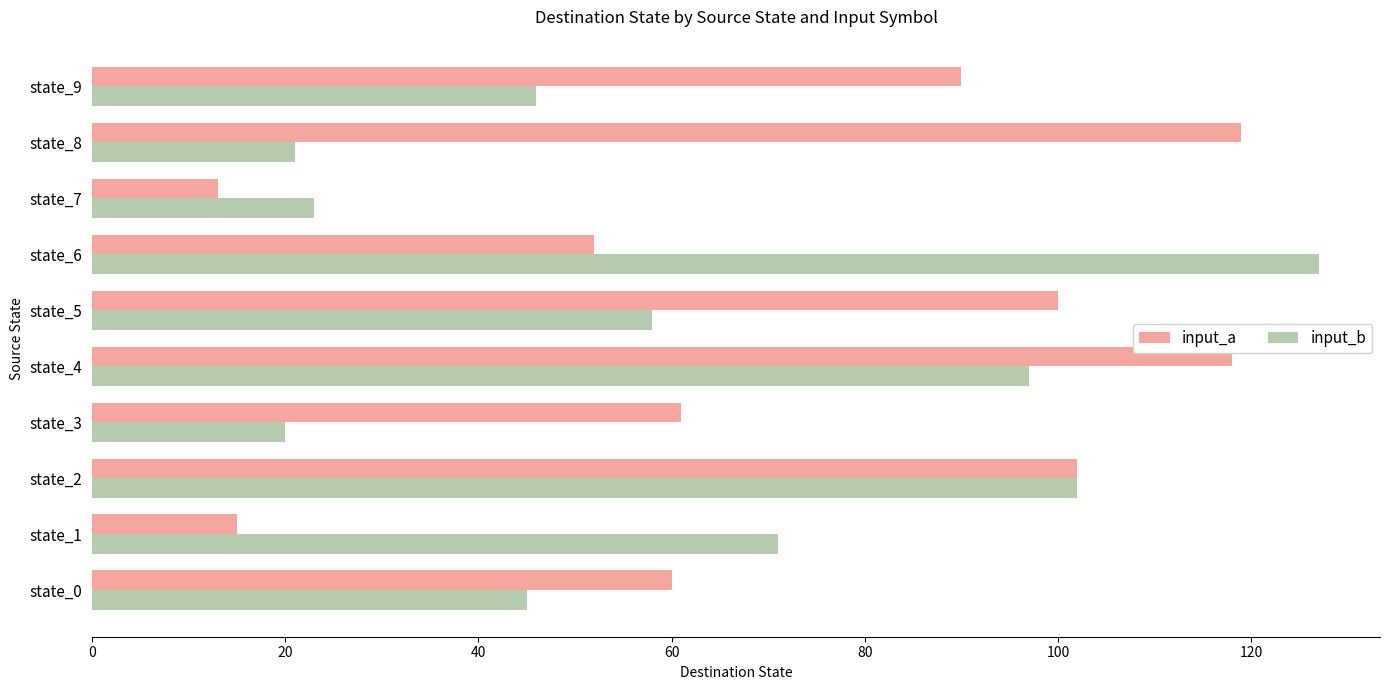

Read the input_a value at state_7.

13